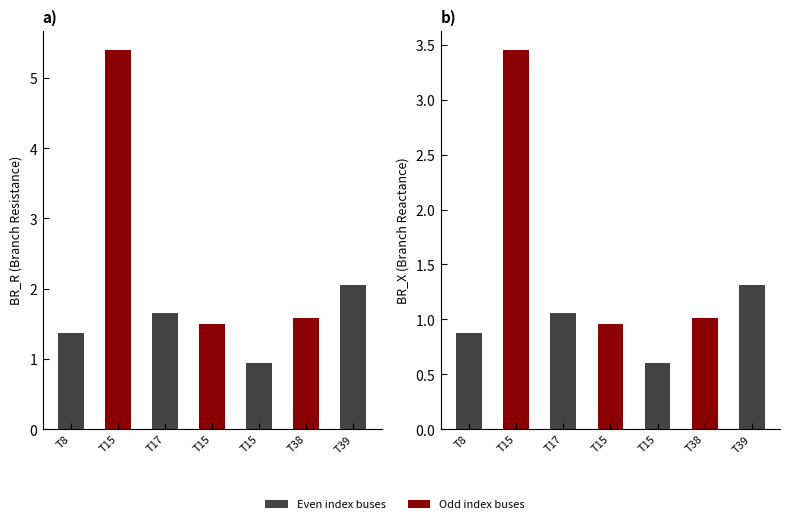

Is it true that BR_X equals 4.6 at 15?

False